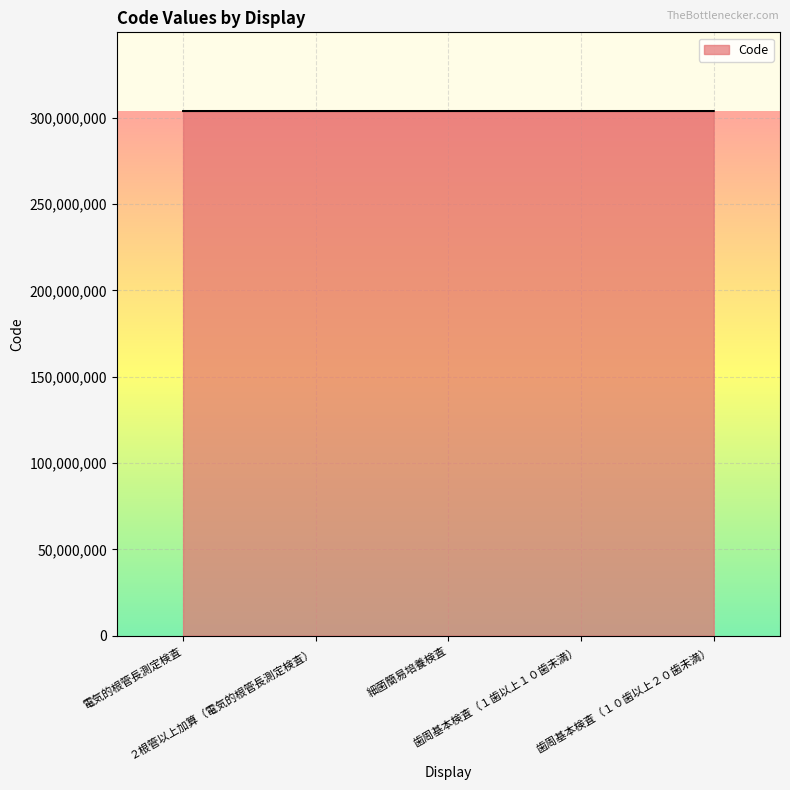

True or false: the data has more than 2 interior local peaks.

False